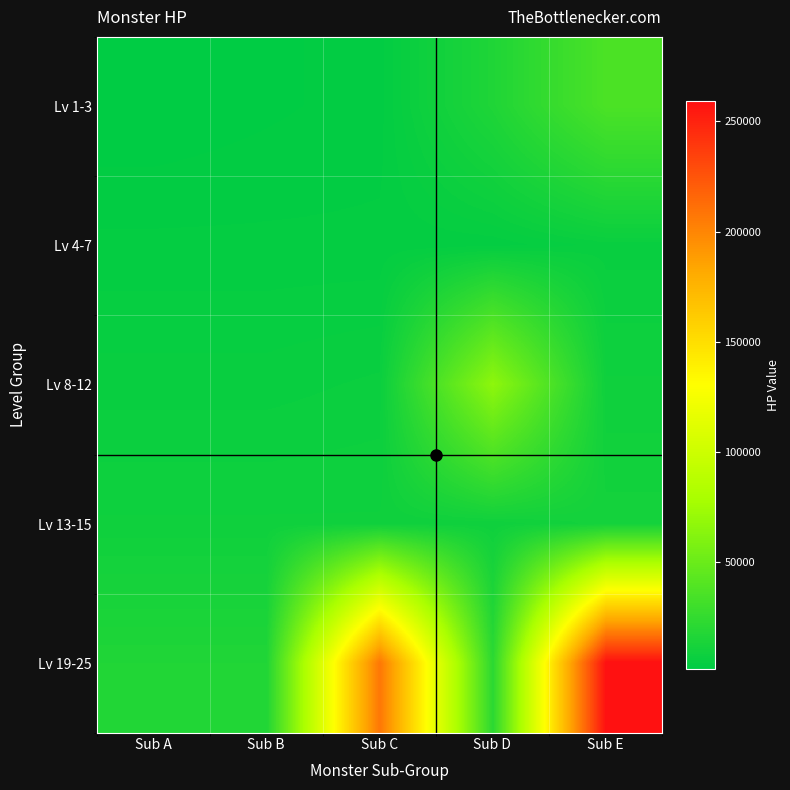

Reading left to right, extract all data points from this chart.

Lv 1-3: Sub A=1512	Sub B=2268	Sub C=3024	Sub D=16192	Sub E=36288
Lv 4-7: Sub A=3780	Sub B=3780	Sub C=3780	Sub D=3780	Sub E=6048
Lv 8-12: Sub A=6048	Sub B=6048	Sub C=6804	Sub D=66528	Sub E=8732
Lv 13-15: Sub A=8732	Sub B=8732	Sub C=8732	Sub D=8732	Sub E=11113
Lv 19-25: Sub A=16632	Sub B=16632	Sub C=207568	Sub D=21622	Sub E=259459